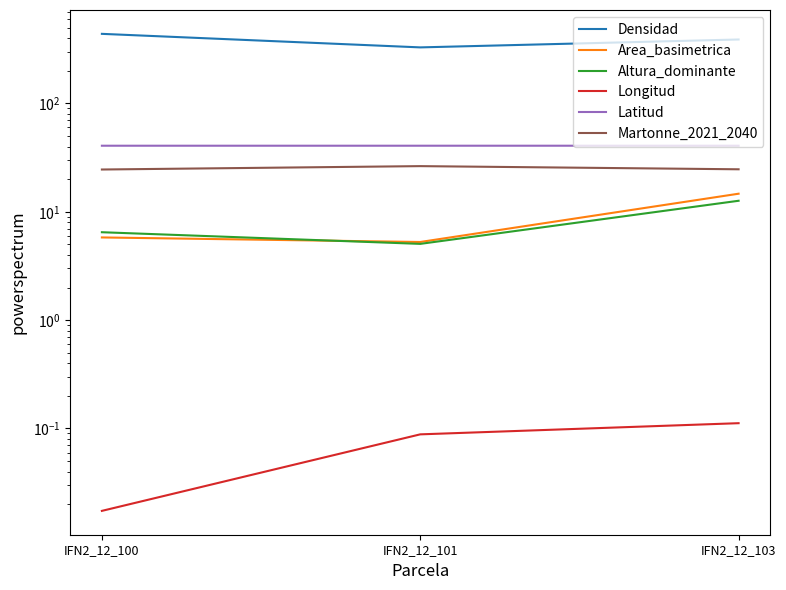

How many categories are shown in the chart?

3